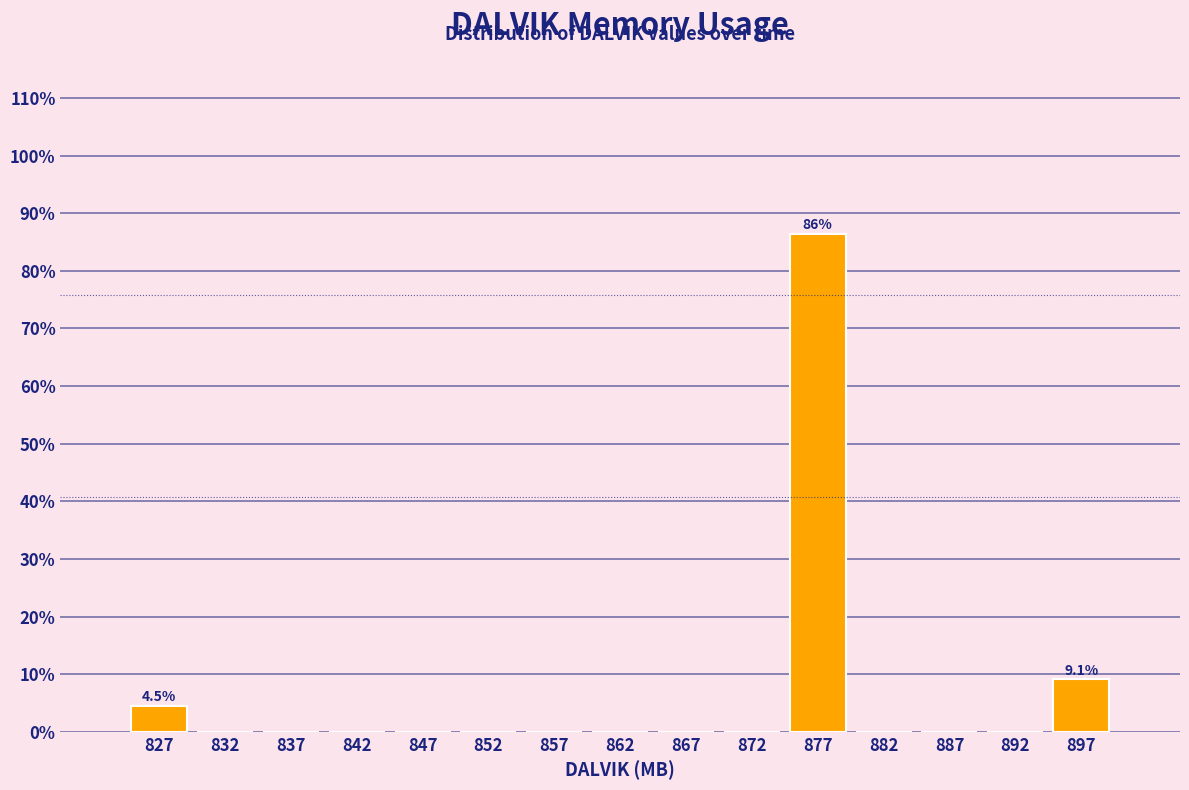

Which range on the x-axis has the tallest bar?

875 to 880